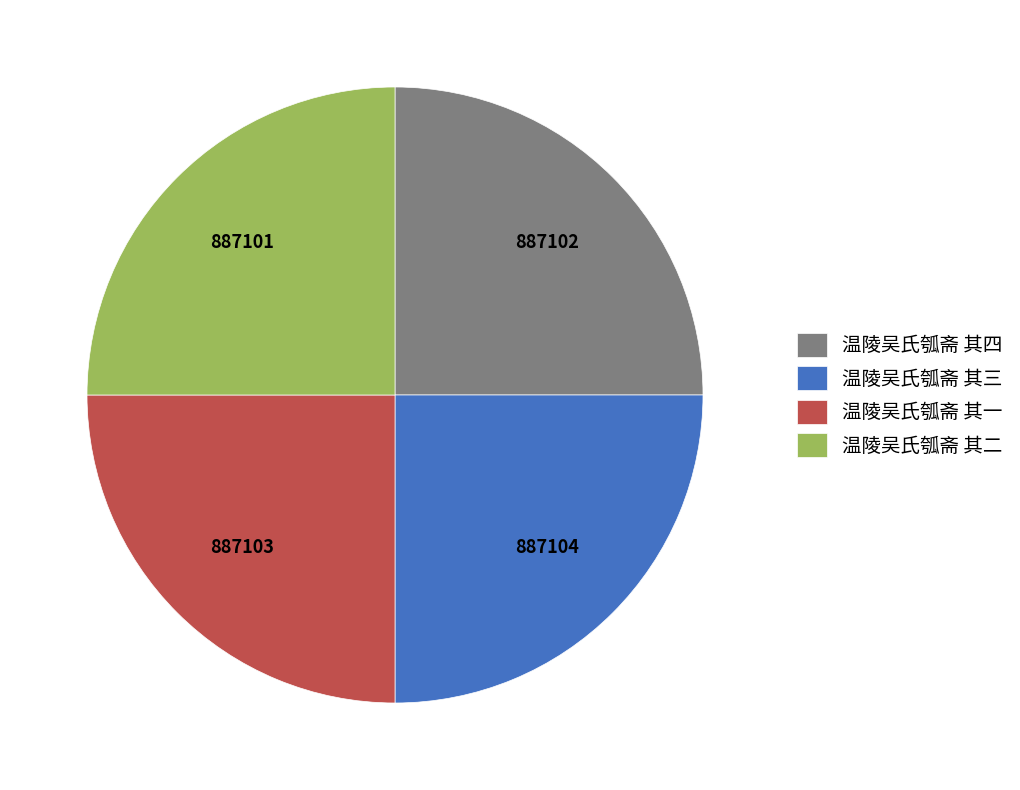

What is the ratio of the value at 温陵吴氏瓠斋 其二 to the value at 温陵吴氏瓠斋 其一?

1.0